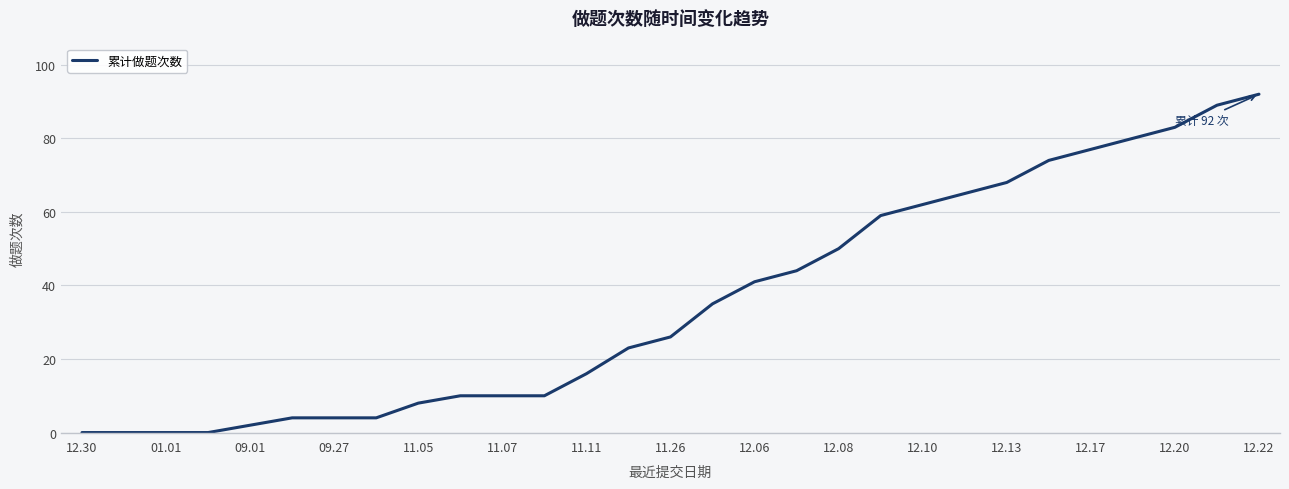

What is the maximum value shown in the chart?

92